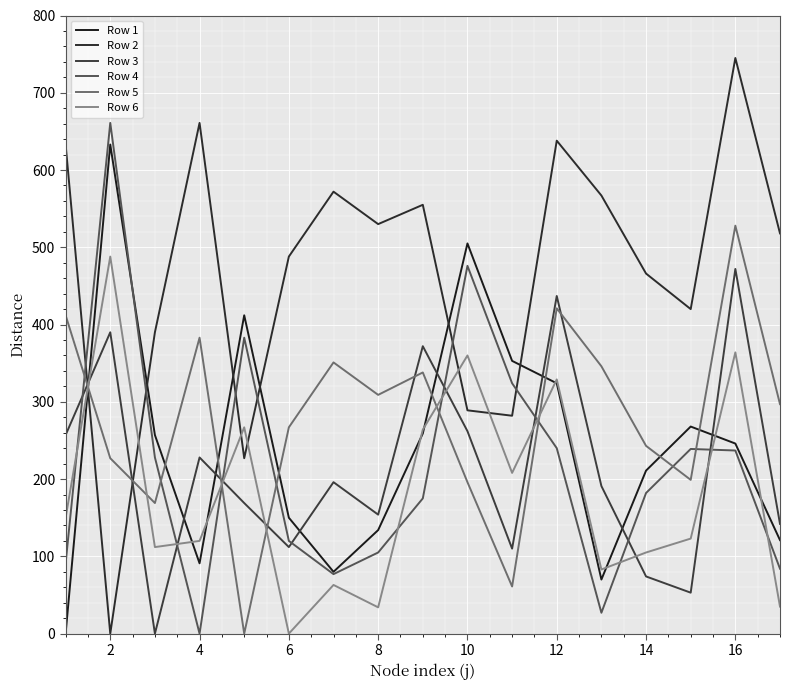

True or false: Row 2 has more than 0 points higher than both neighbors.

True